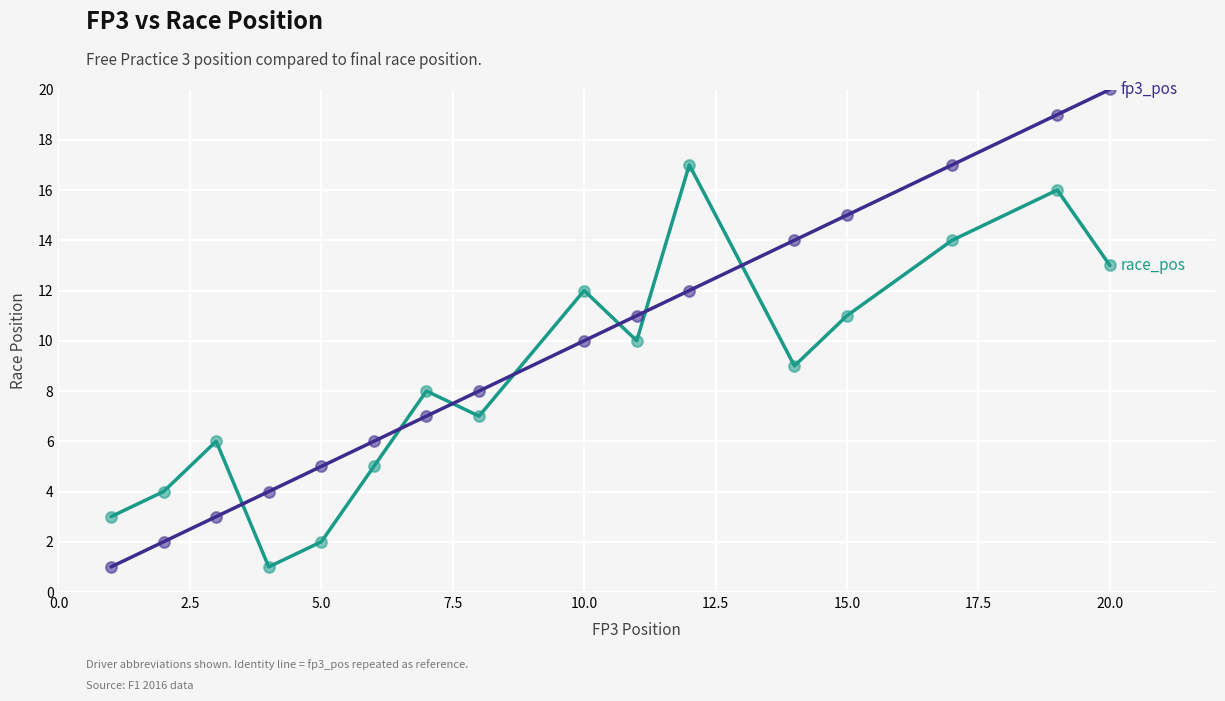

What is the maximum value shown in the chart?

20